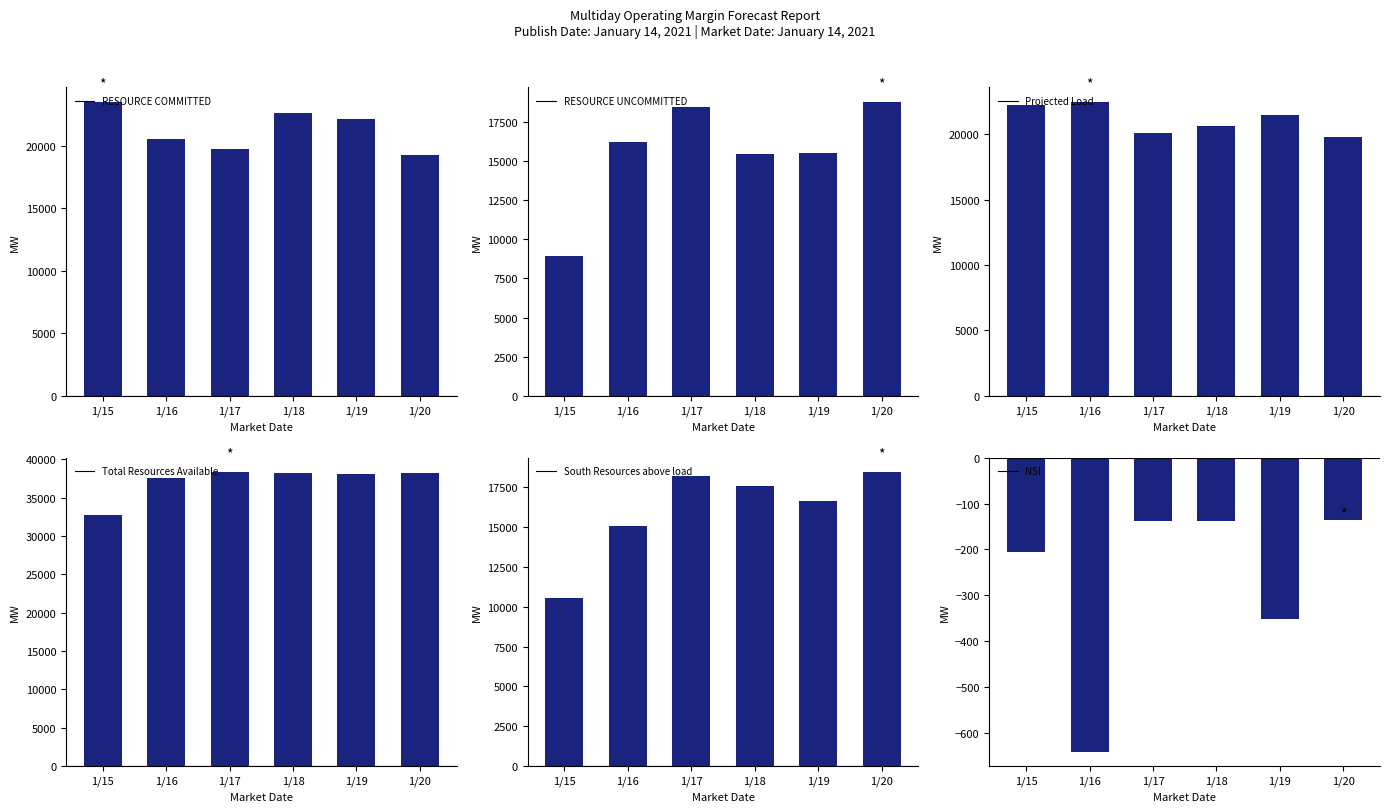

Are the bars horizontal?

No